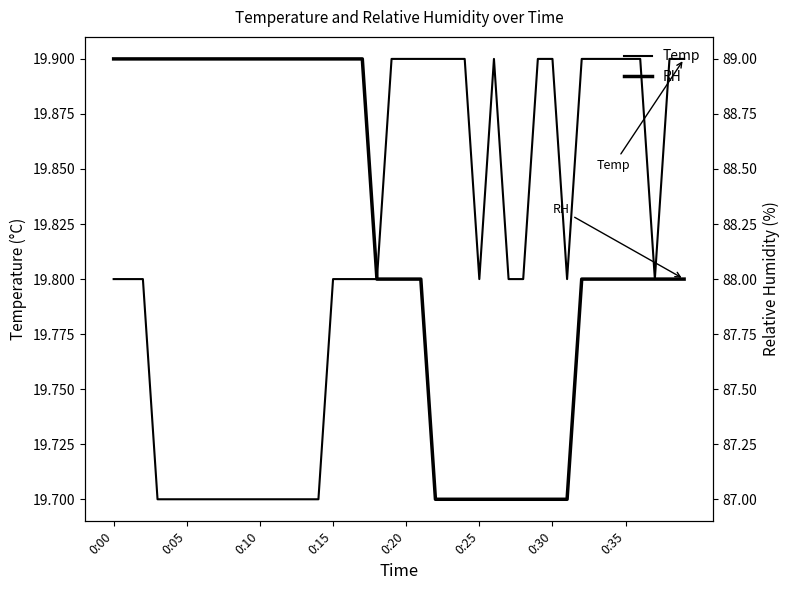

How many values in the RH series are below 88?

10